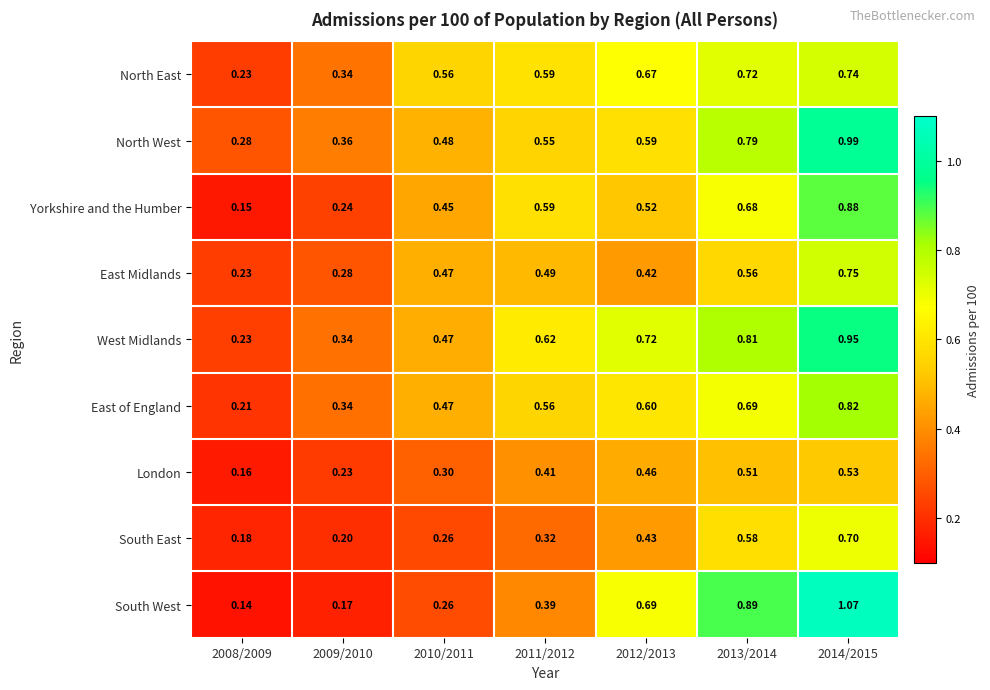

Which series has the largest total across all categories?

West Midlands